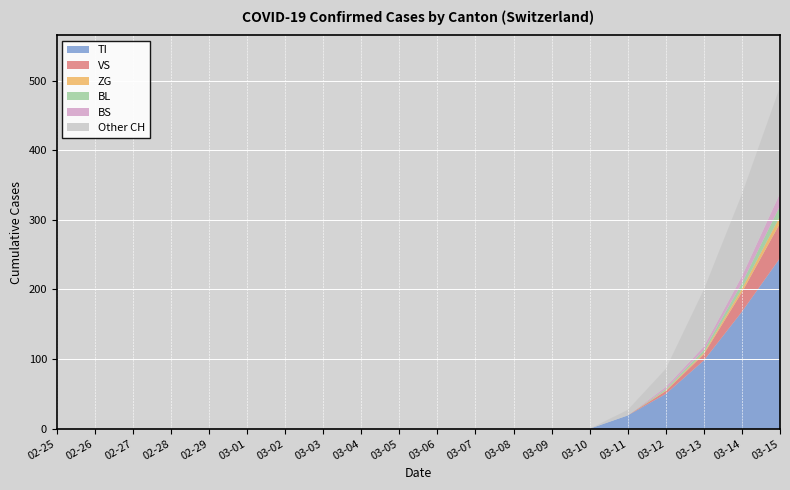

Reading right to left, what are all the values shown in this chart?

TI: 245	168	98	50	19	0	0	0	0	0	0	0	0	0	0	0	0	0	0	0
VS: 50	28	9	4	0	0	0	0	0	0	0	0	0	0	0	0	0	0	0	0
ZG: 10	5	2	1	0	0	0	0	0	0	0	0	0	0	0	0	0	0	0	0
BL: 15	8	4	2	0	0	0	0	0	0	0	0	0	0	0	0	0	0	0	0
BS: 18	10	5	3	0	0	0	0	0	0	0	0	0	0	0	0	0	0	0	0
CH: 491	337	200	86	27	0	0	0	0	0	0	0	0	0	0	0	0	0	0	0